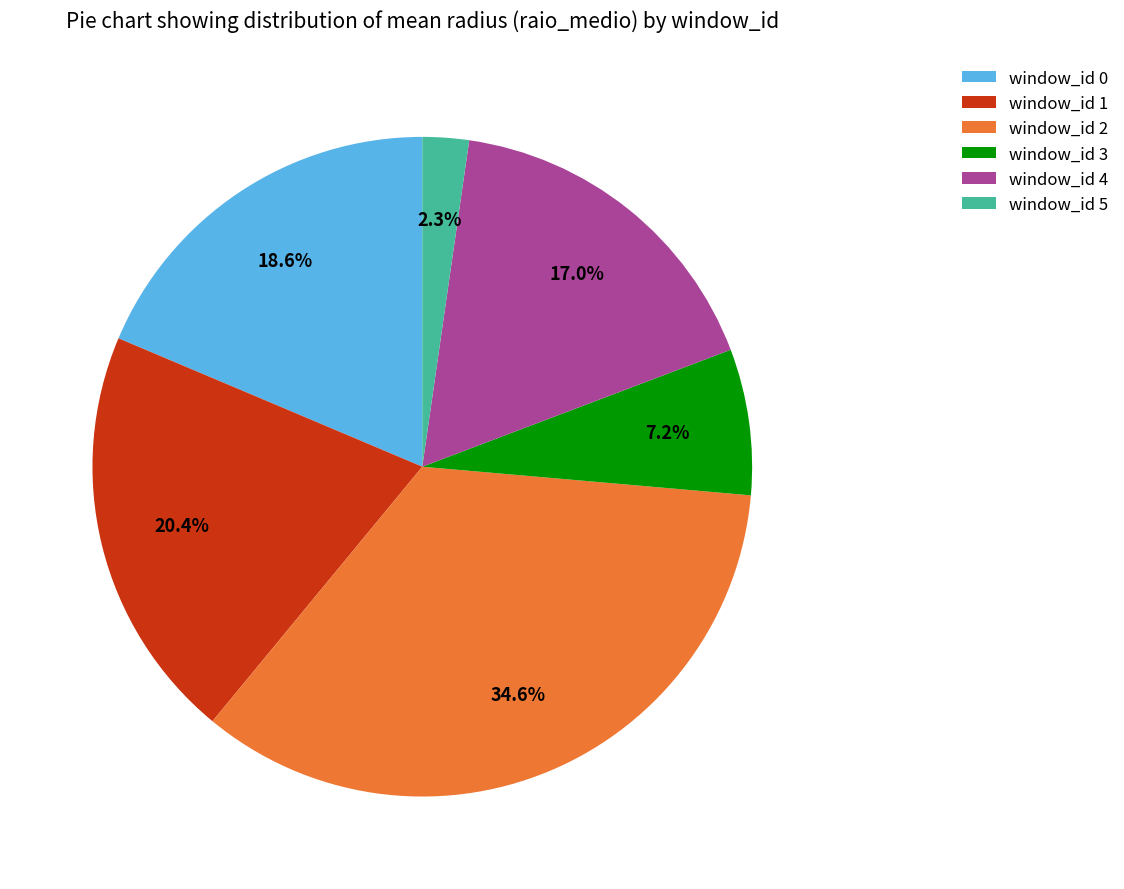

Is there a majority slice in this chart?

No